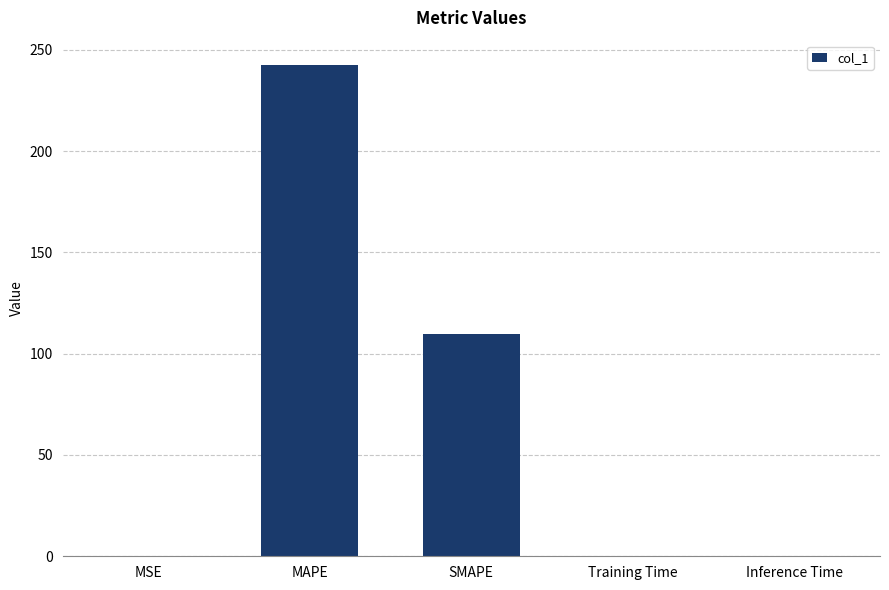

Where is the data nearest to the value 121?

SMAPE